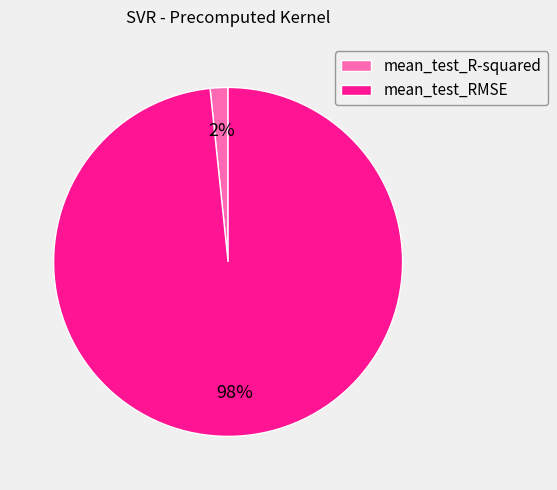

Is the sum of mean_test_R-squared and mean_test_RMSE greater than half?

Yes